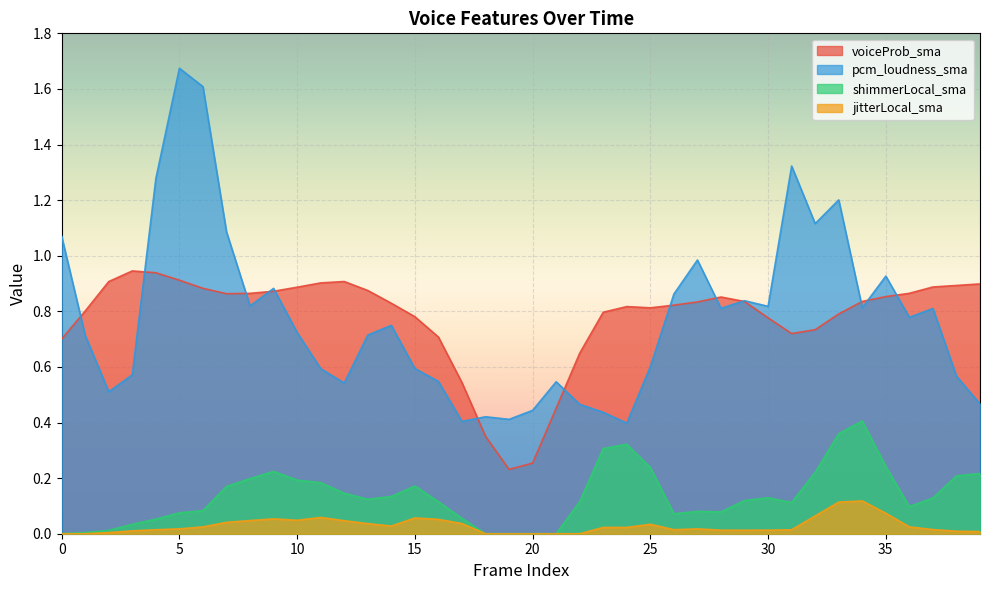

At which category is the sum across all series the highest?

5